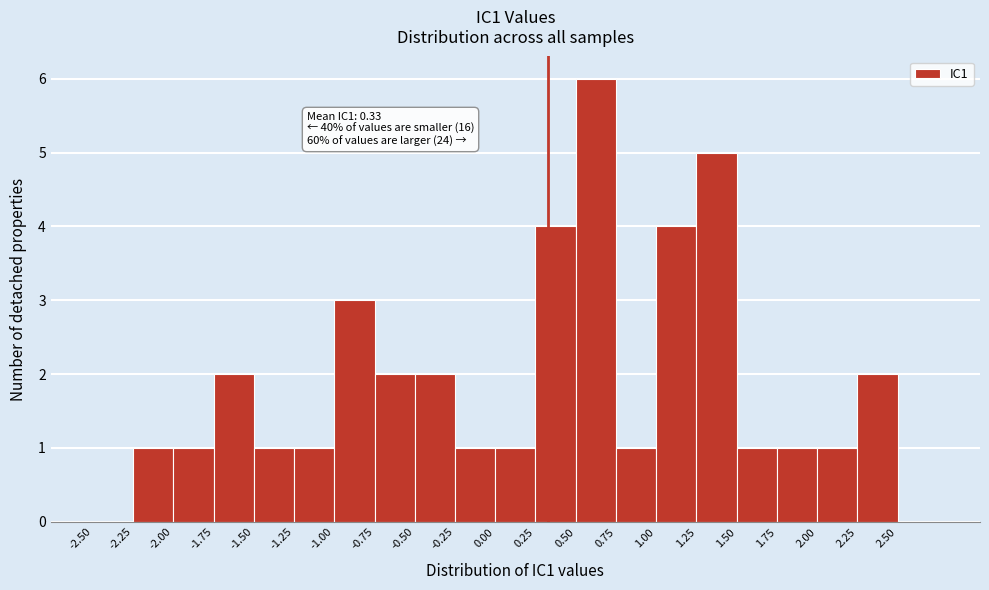

Which range on the x-axis has the tallest bar?

0.50 to 0.75